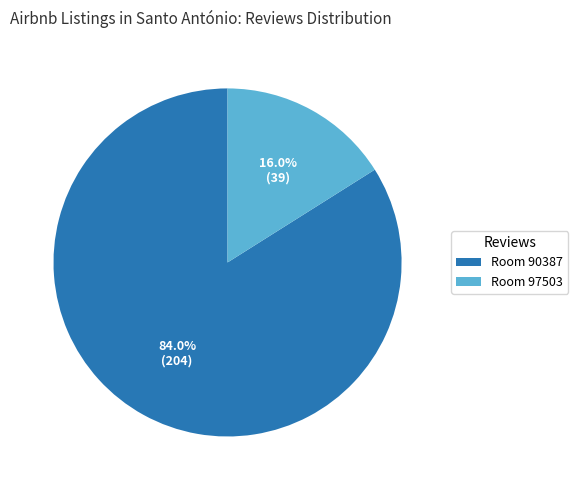

What is the total percentage of Room 90387 and Room 97503?

100.0%